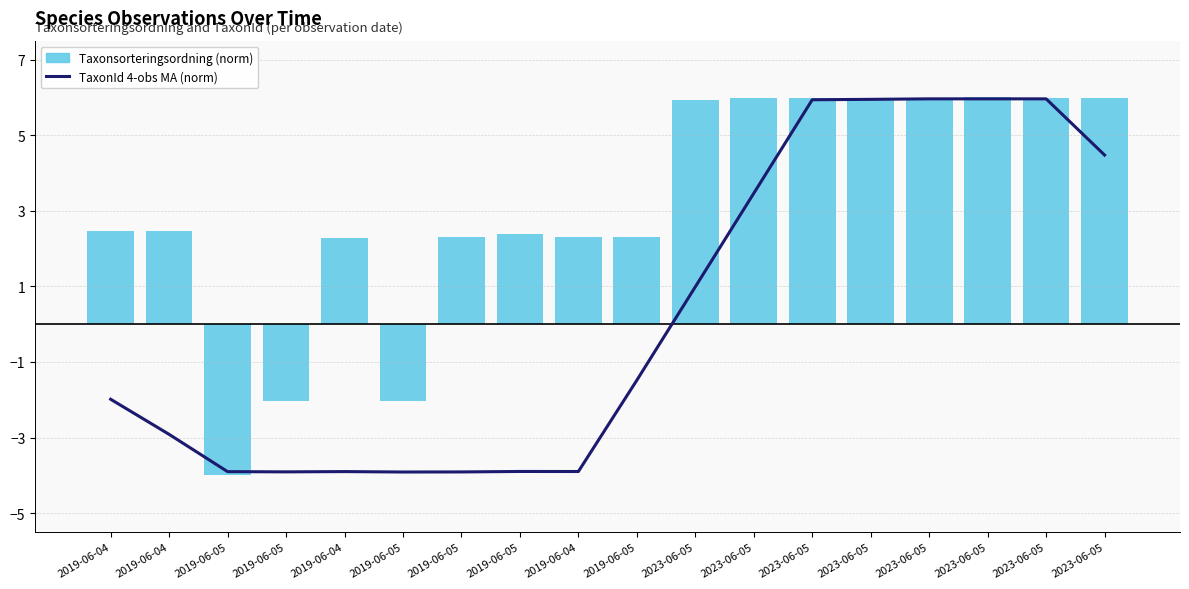

What is the difference between the highest and lowest values at 2019-06-04?

4.4